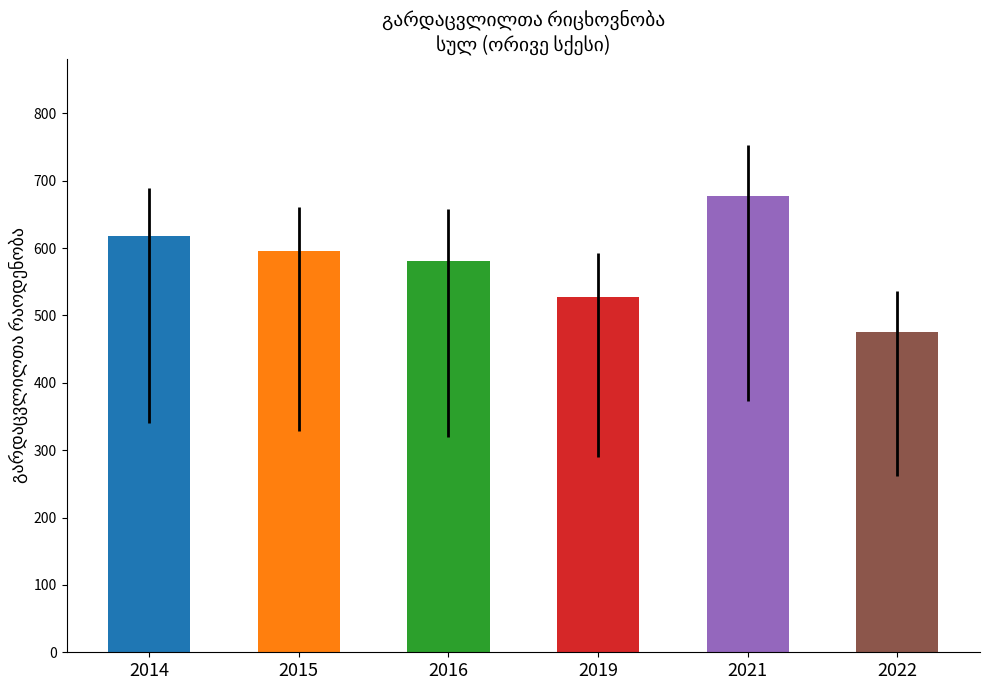

How many distinct data groups are displayed?

6